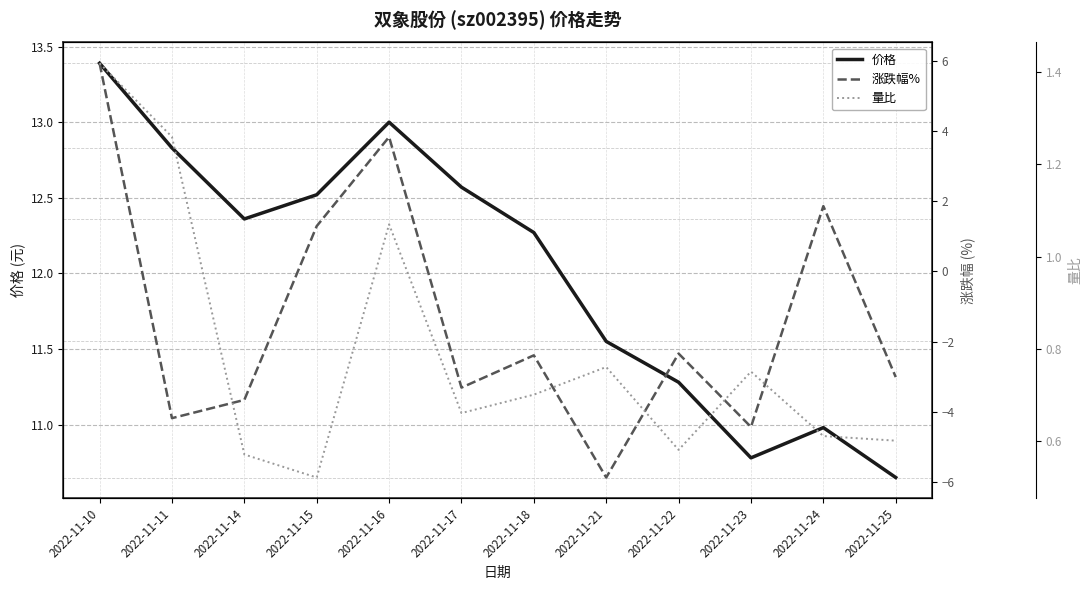

True or false: 涨跌幅% and 价格 cross at least once.

False